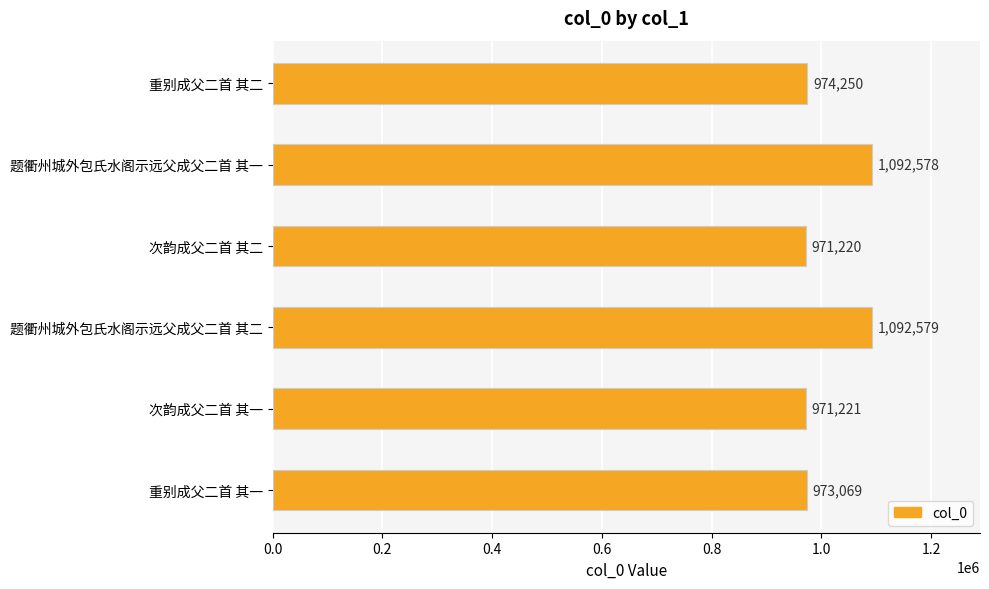

True or false: the data shows 971221 at 次韵成父二首 其一.

True